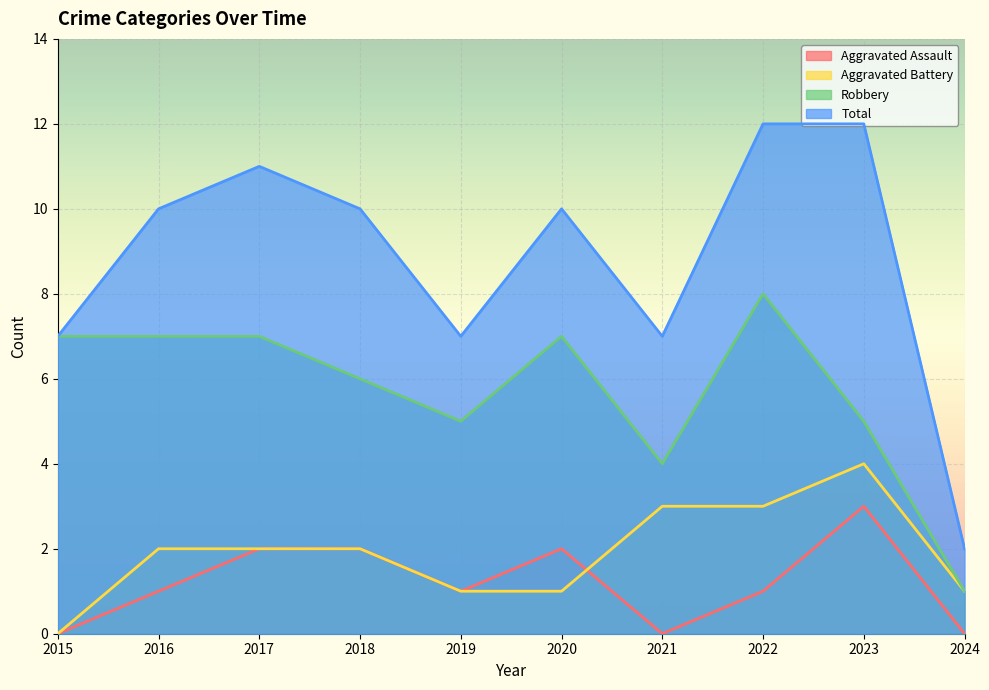

How many lines are shown in the chart?

4